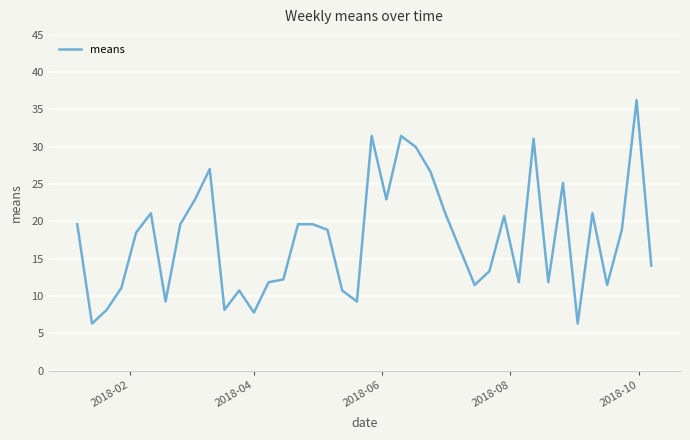

What is the maximum value shown in the chart?

36.3